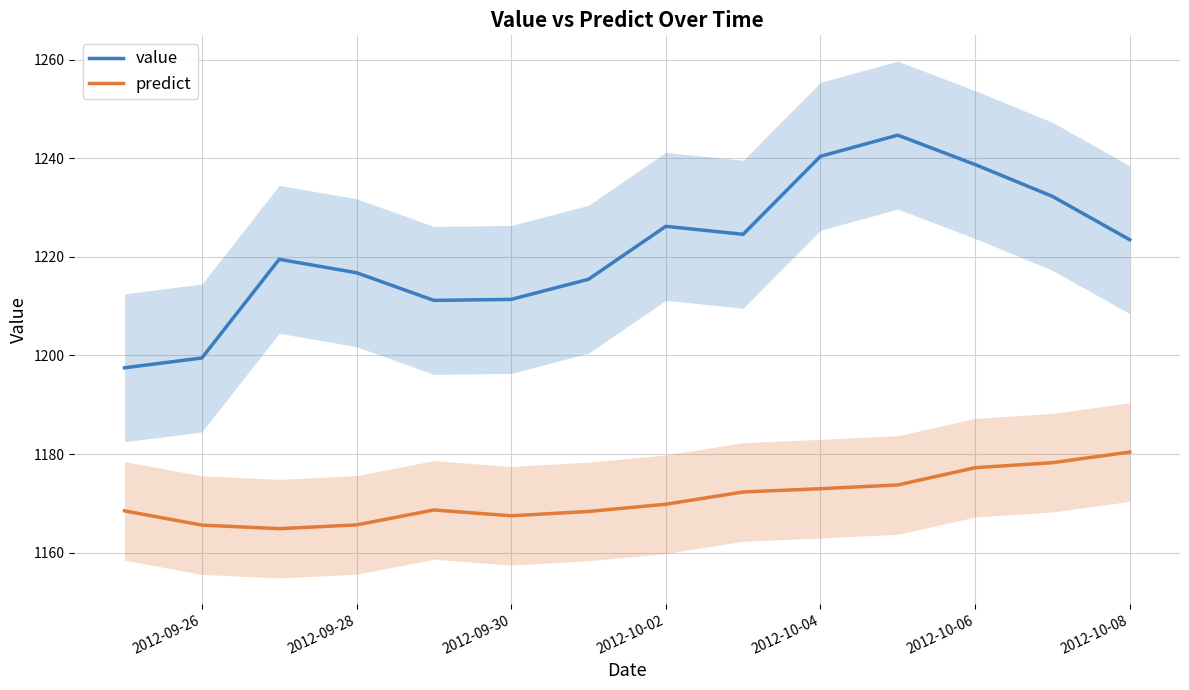

What is the minimum value shown in the chart?

1164.9